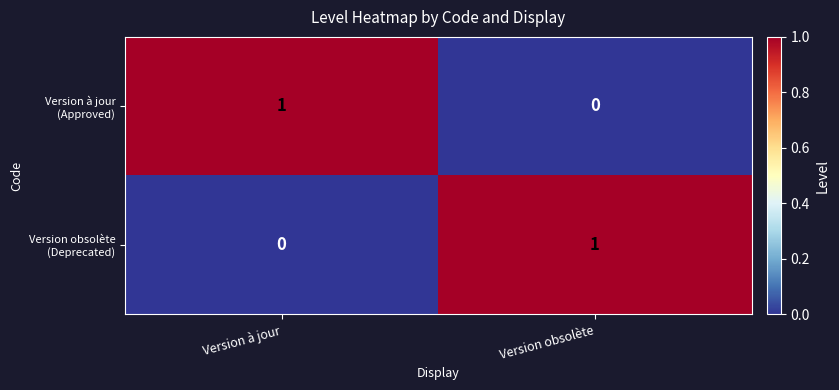

Count the number of data series in this chart.

2